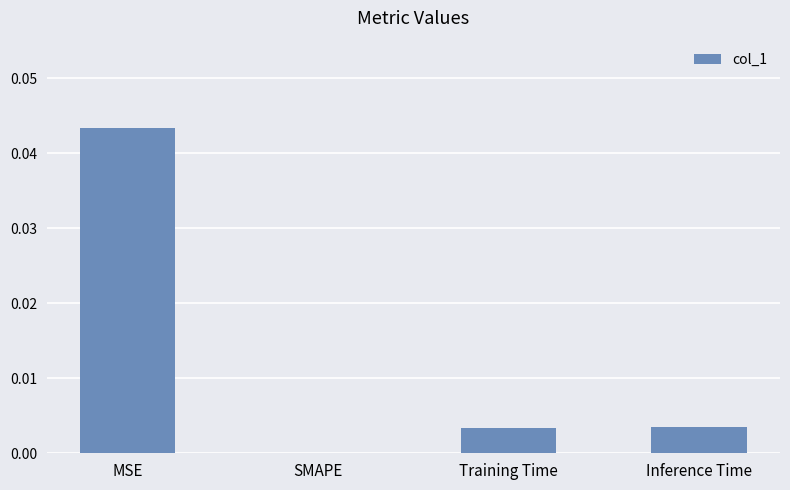

Which has a higher value, MSE or SMAPE?

MSE